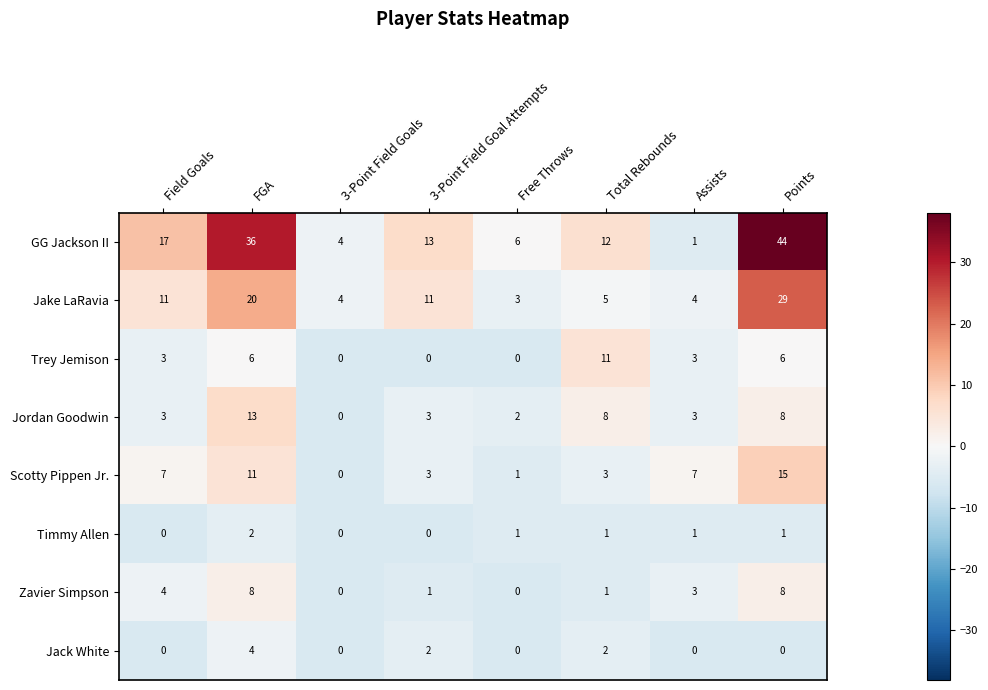

What is the greatest value displayed?

44